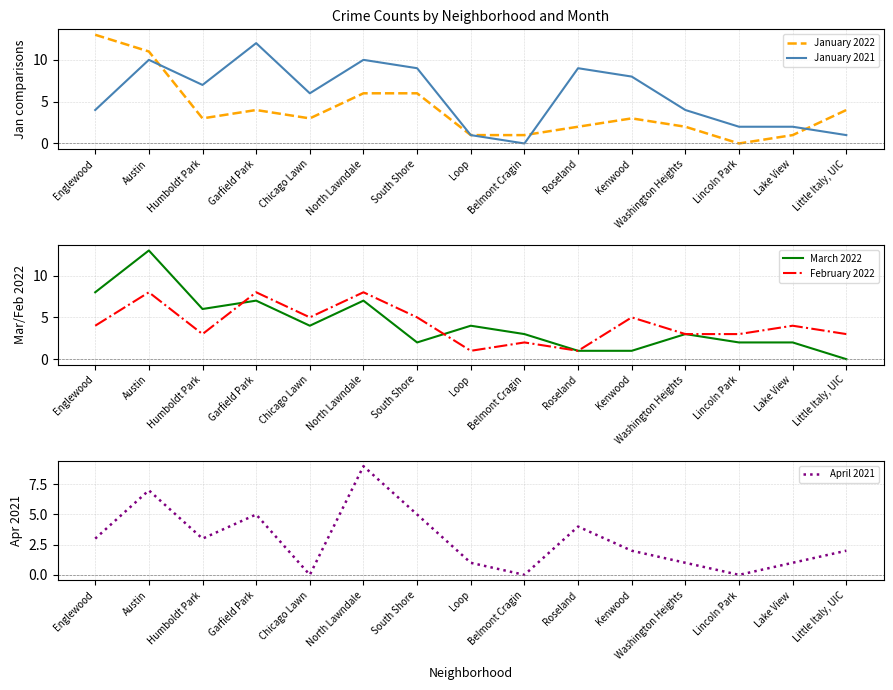

Is it true that February 2022 equals 4 at Garfield Park?

False